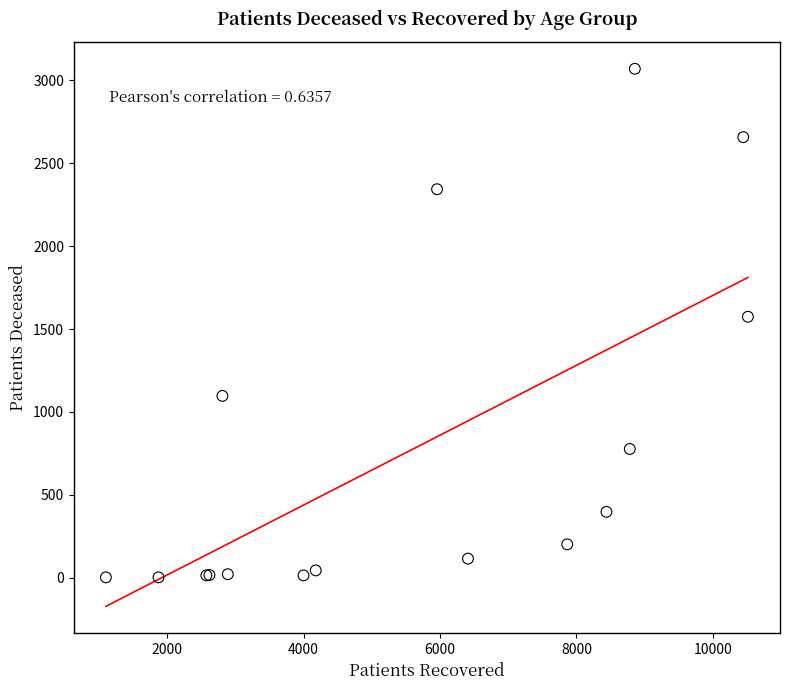

What Y value in the scatter plot is closest to 1536?

1574